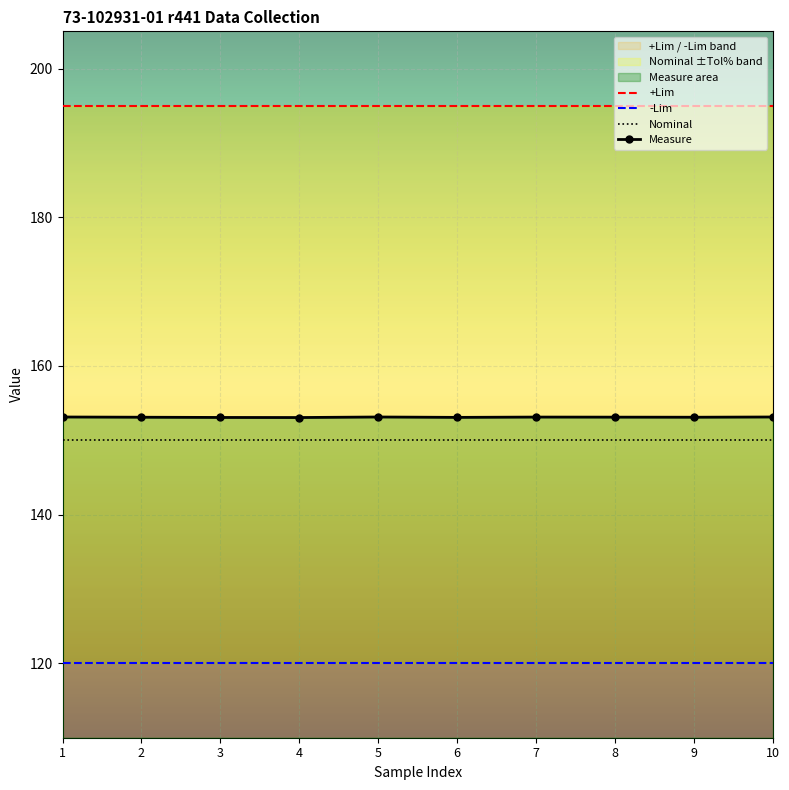

Is it true that Nominal equals 199.5 at 5?

False